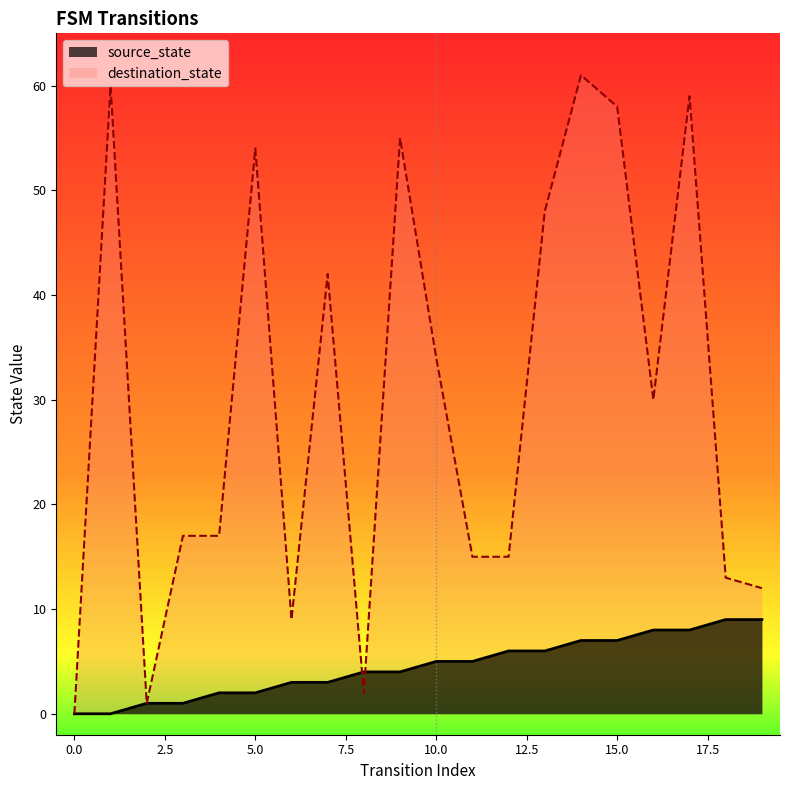

Between 2 and 18, which series saw the biggest shift?

destination_state